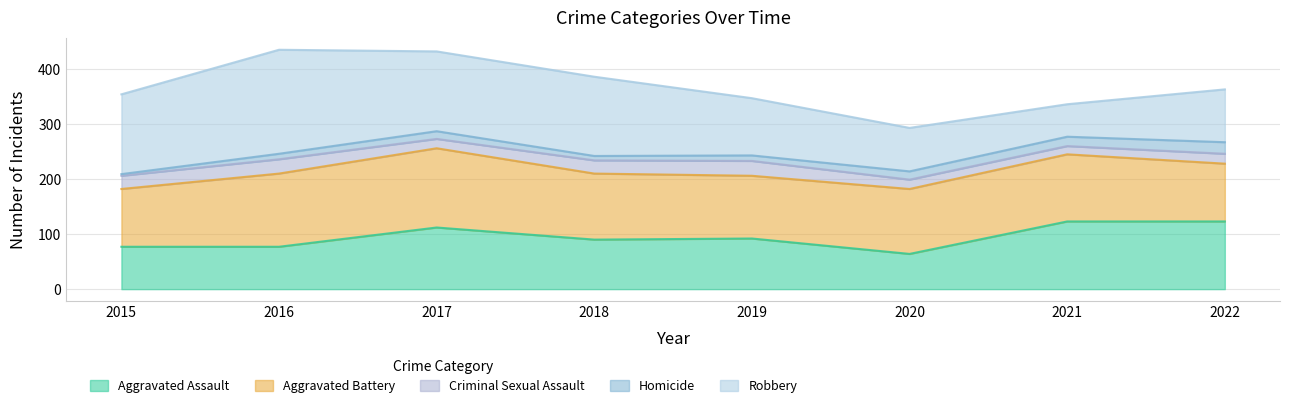

Reading right to left, what are all the values shown in this chart?

Aggravated Assault: 2022=123	2021=123	2020=64	2019=92	2018=90	2017=112	2016=77	2015=77
Aggravated Battery: 2022=105	2021=122	2020=118	2019=114	2018=120	2017=144	2016=133	2015=105
Criminal Sexual Assault: 2022=18	2021=15	2020=17	2019=27	2018=24	2017=17	2016=26	2015=24
Homicide: 2022=21	2021=17	2020=15	2019=10	2018=8	2017=14	2016=10	2015=3
Robbery: 2022=96	2021=59	2020=79	2019=104	2018=144	2017=145	2016=189	2015=145